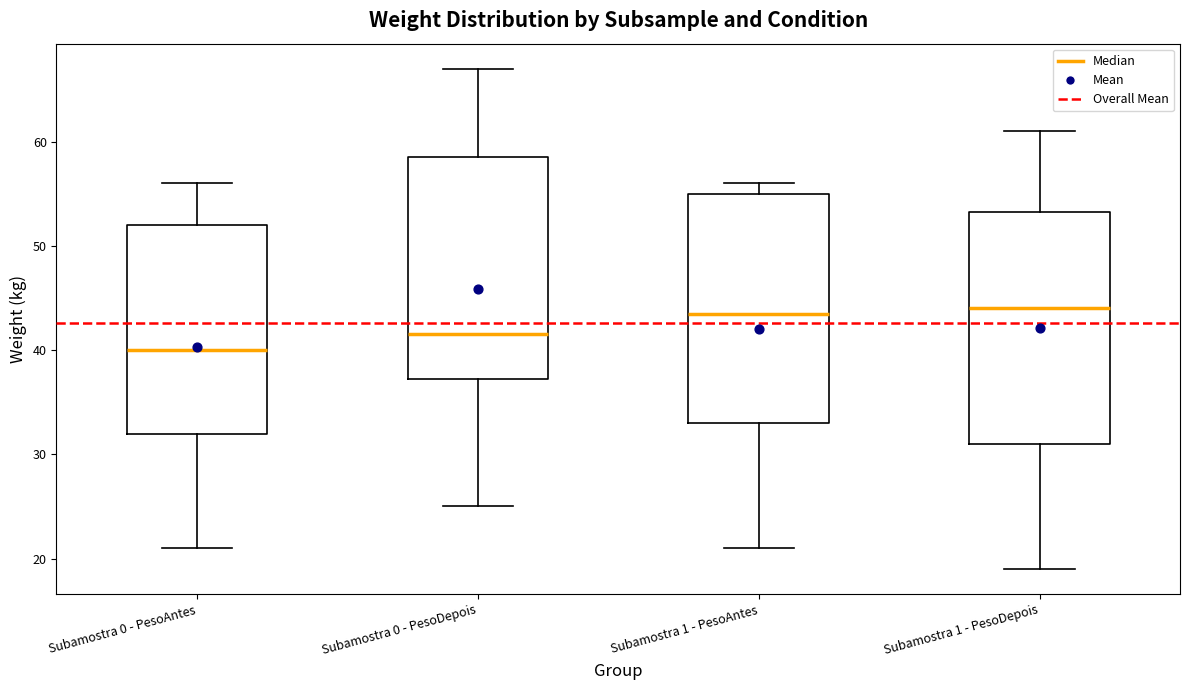

Which box has the lowest median line?

Subamostra 0 - PesoAntes